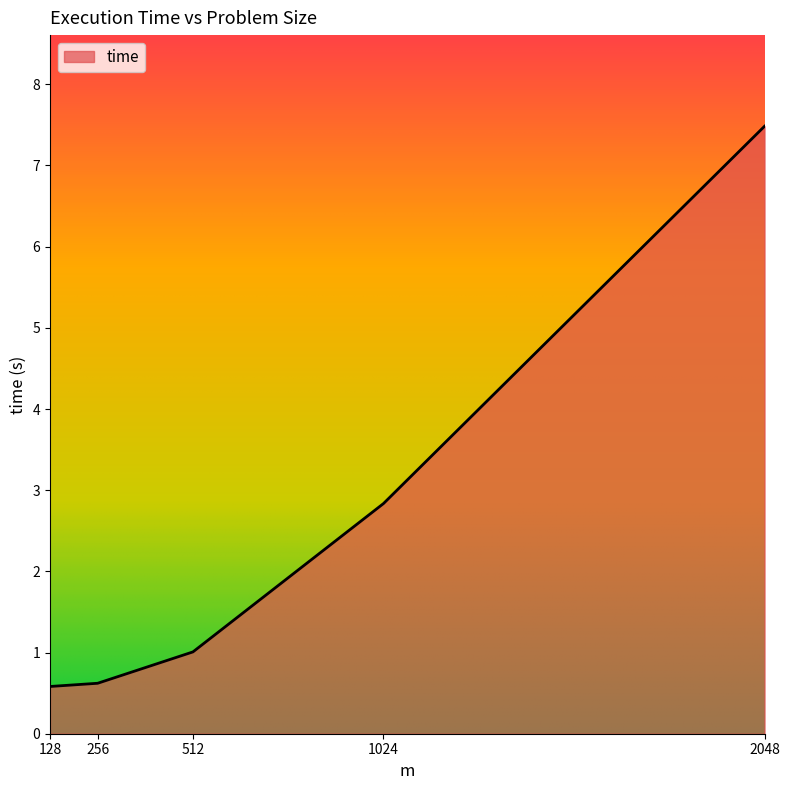

What is the change in value from 512 to 1024?

+1.8